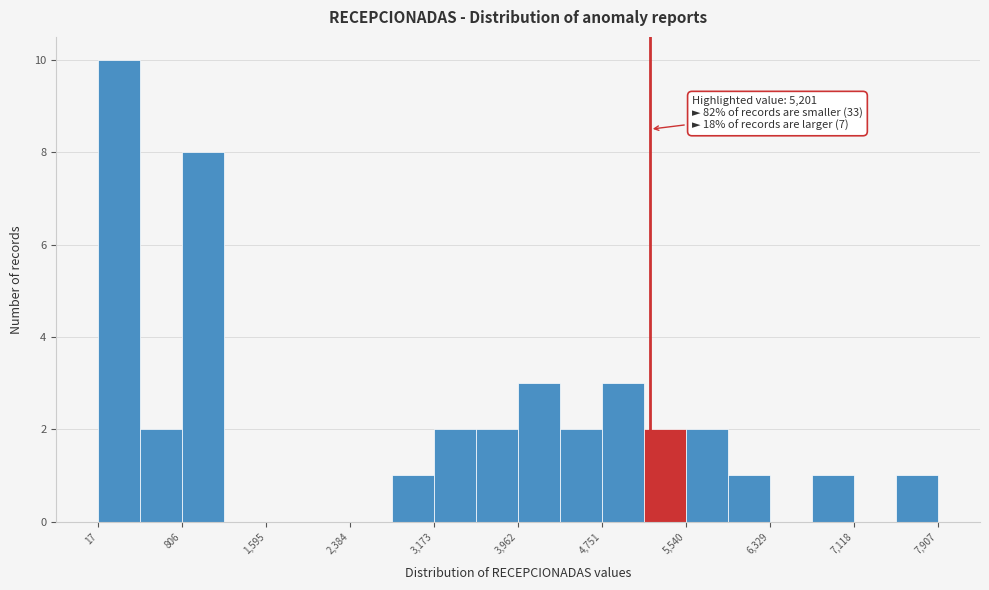

Around what value on the x-axis is the tallest bar? Give the approximate position of its centre, as read against the axis.

200